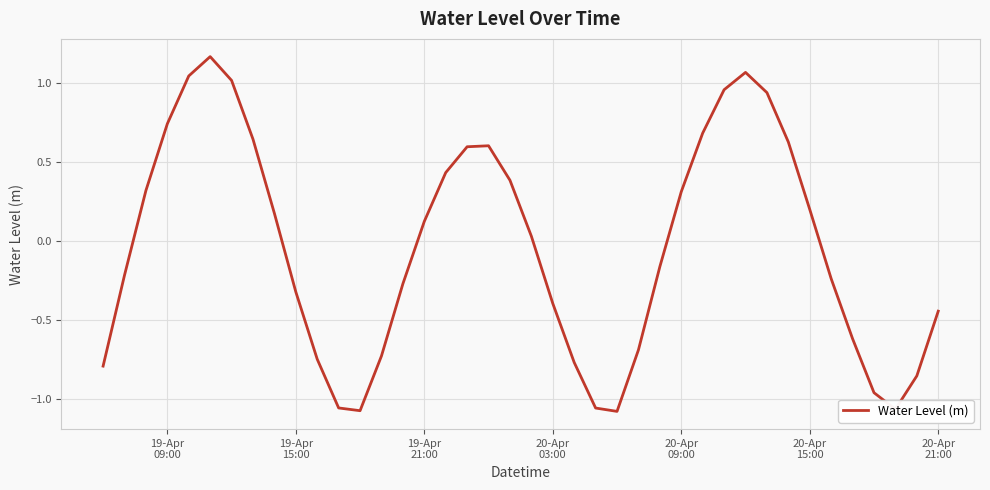

What is the difference between the maximum and minimum values?

2.2